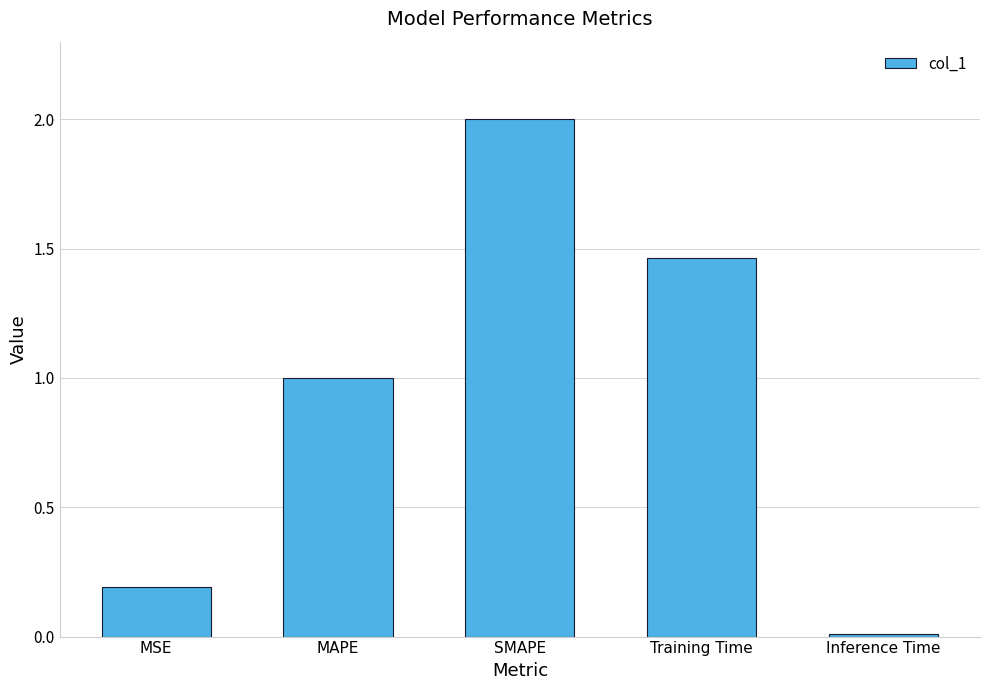

What is the label of the 1st bar from the right?

Inference Time